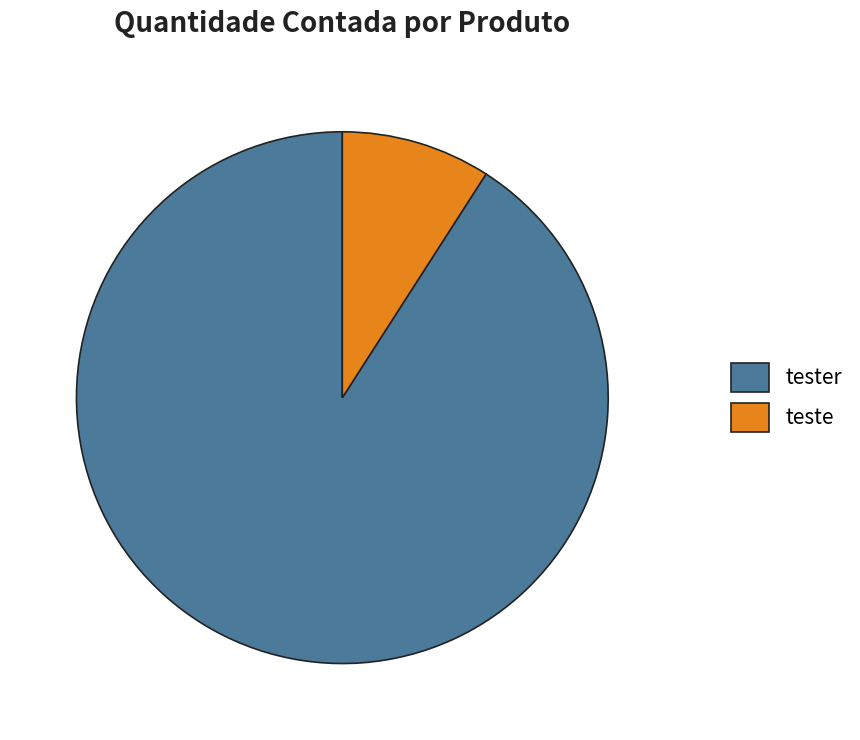

Rank the categories by value from highest to lowest.

tester, teste